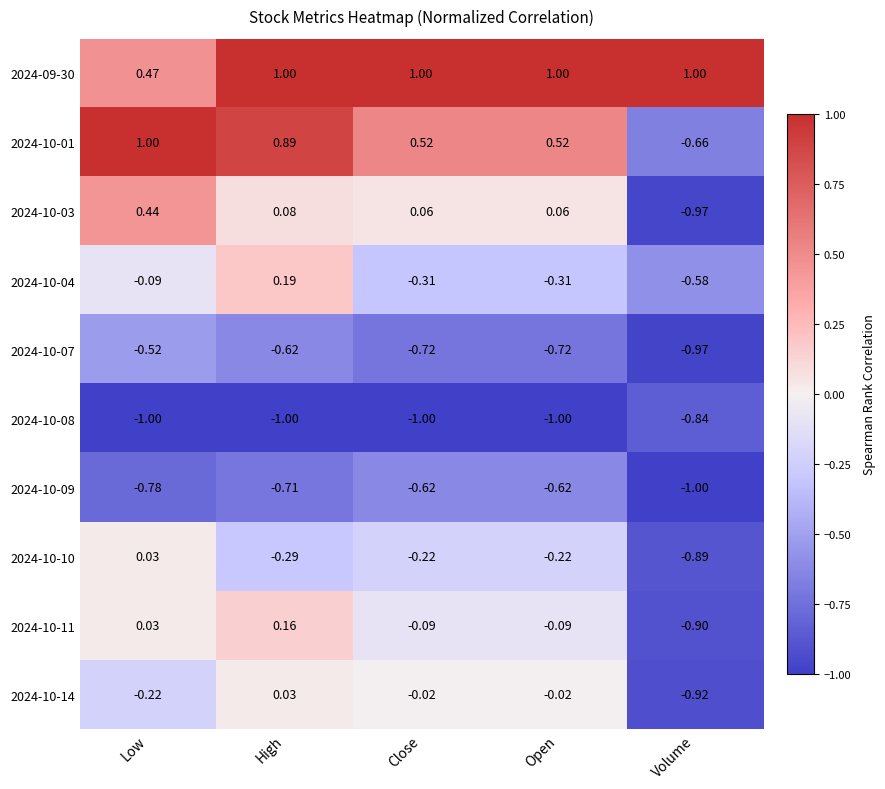

Count the number of categories in the chart.

5